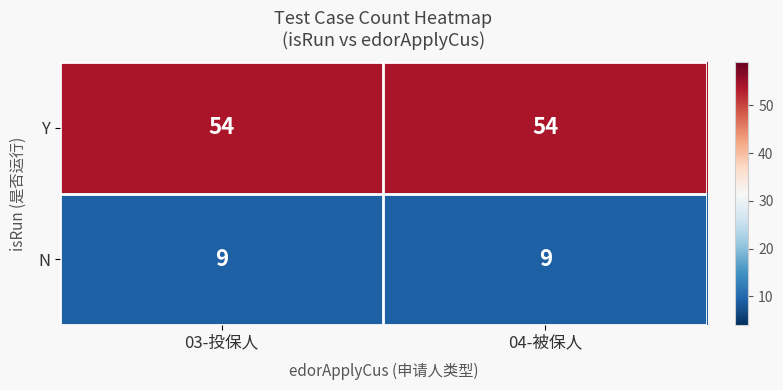

Reading right to left, extract all data points from this chart.

Y: 54	54
N: 9	9